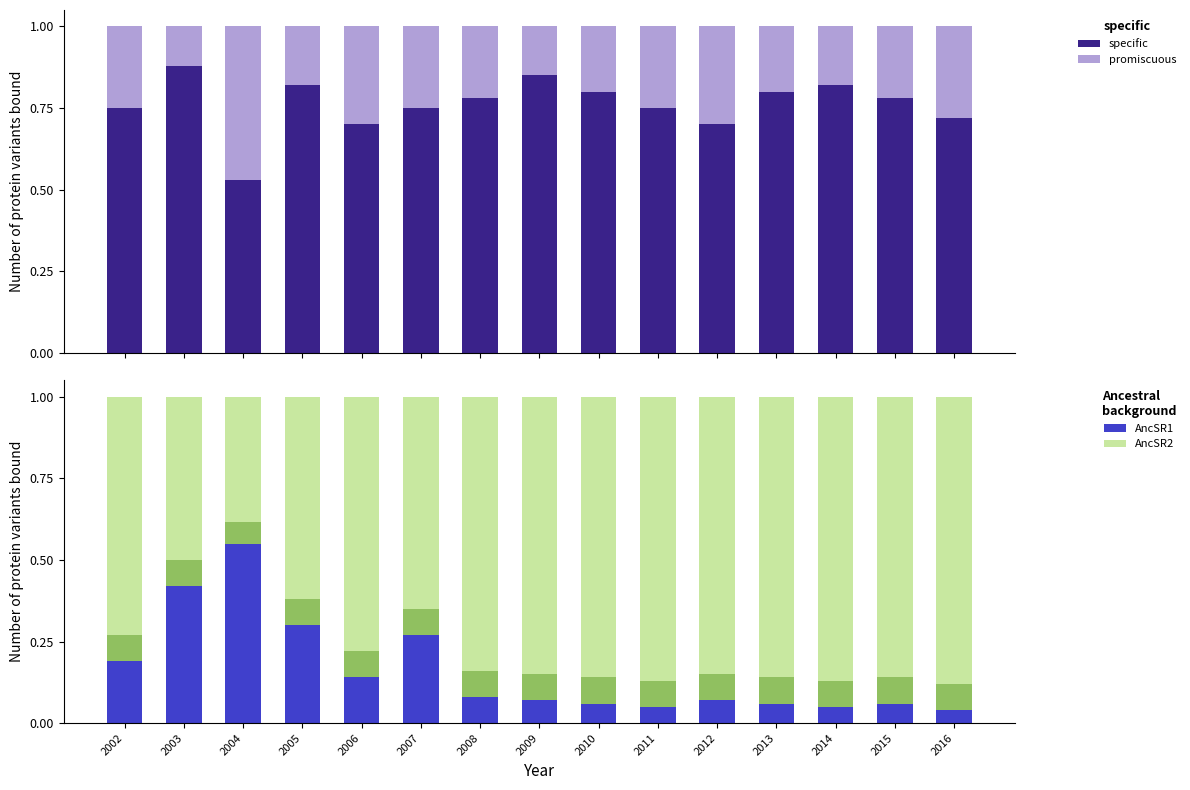

Does the chart contain any negative values?

No